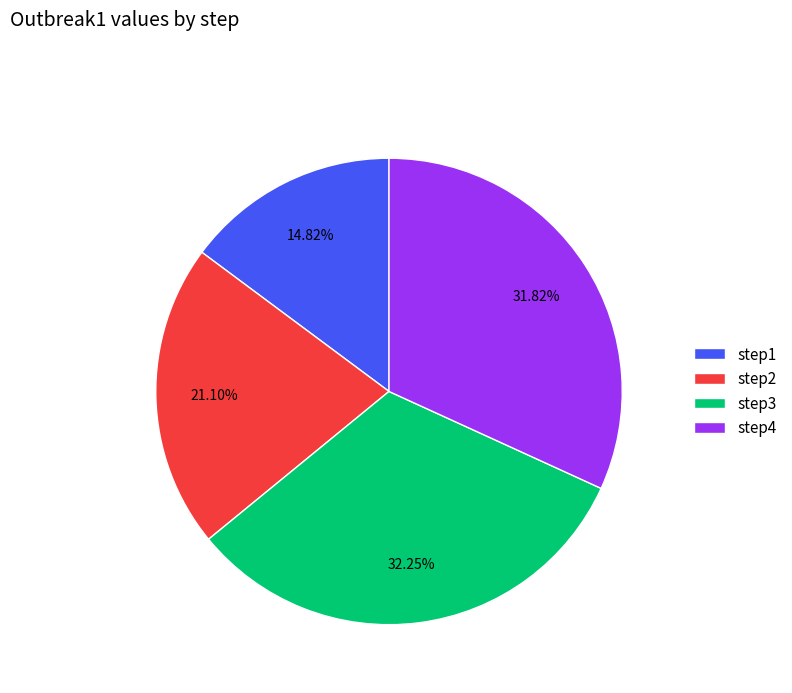

Is there a majority slice in this chart?

No